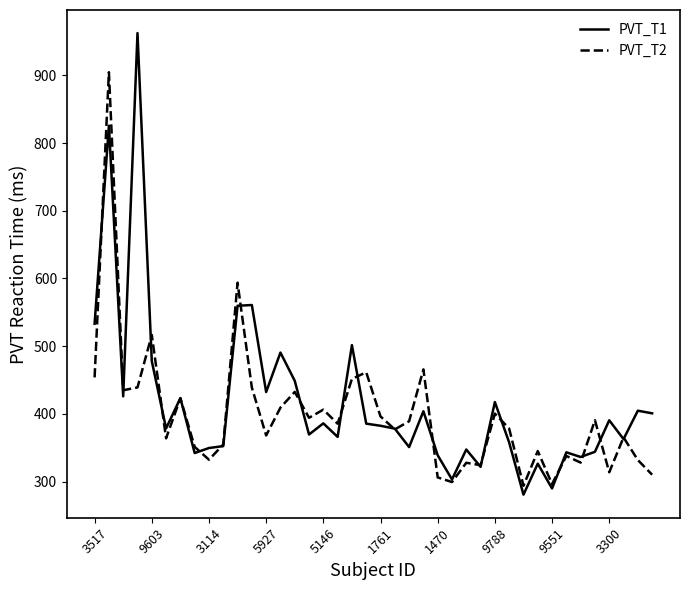

What is the average value of the PVT_T1 series?

416.3